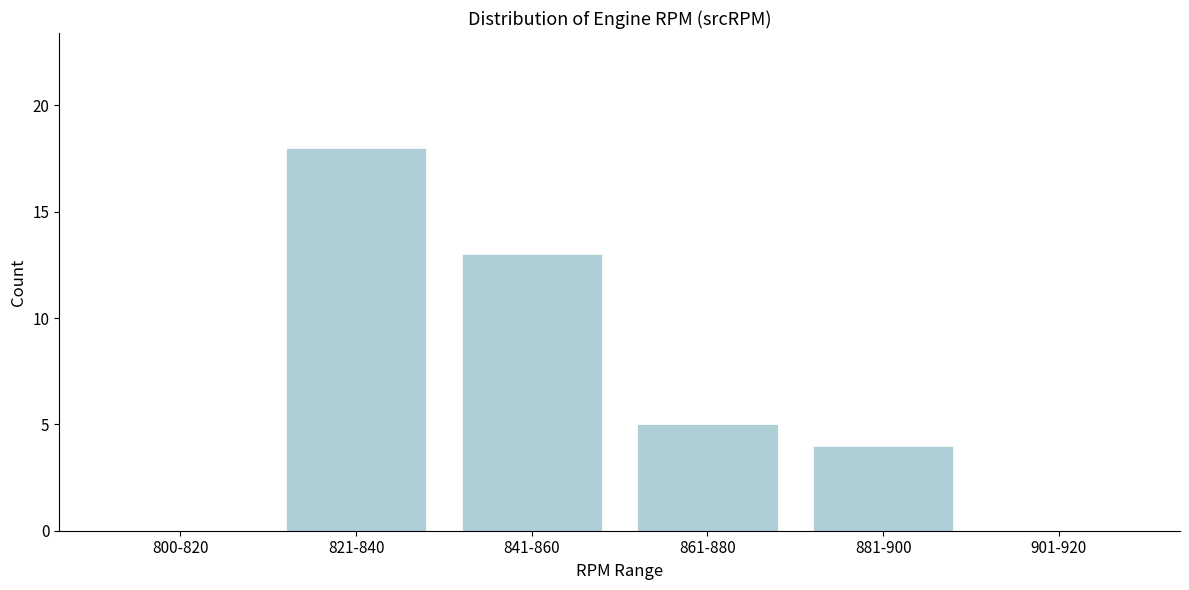

Reading left to right, extract all data points from this chart.

800-820=0	821-840=18	841-860=13	861-880=5	881-900=4	901-920=0